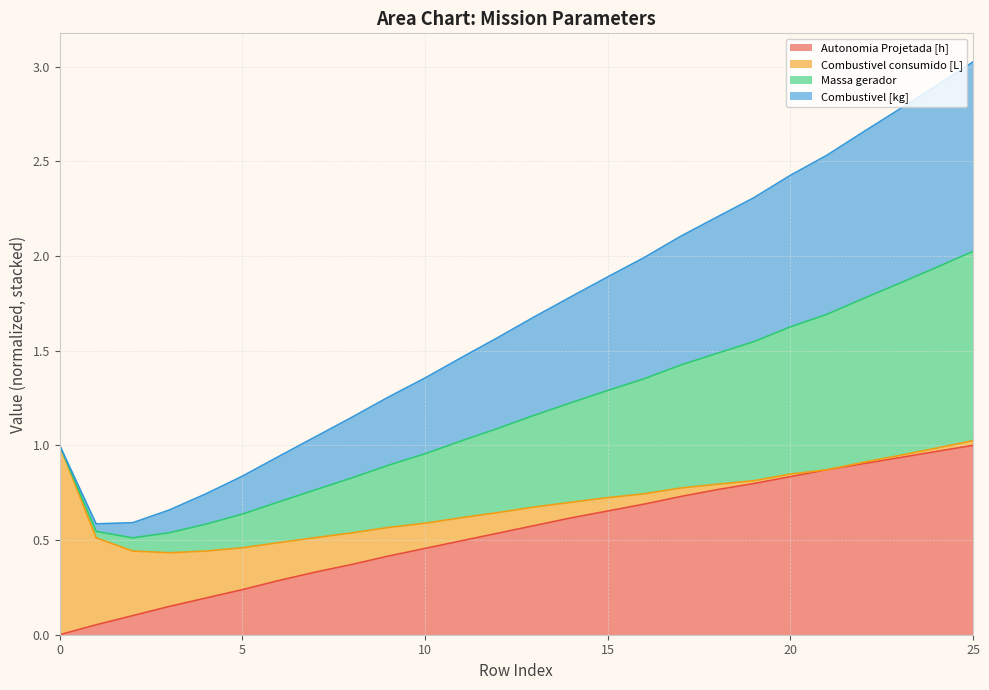

True or false: Autonomia Projetada [h] has more than 1 points higher than both neighbors.

False